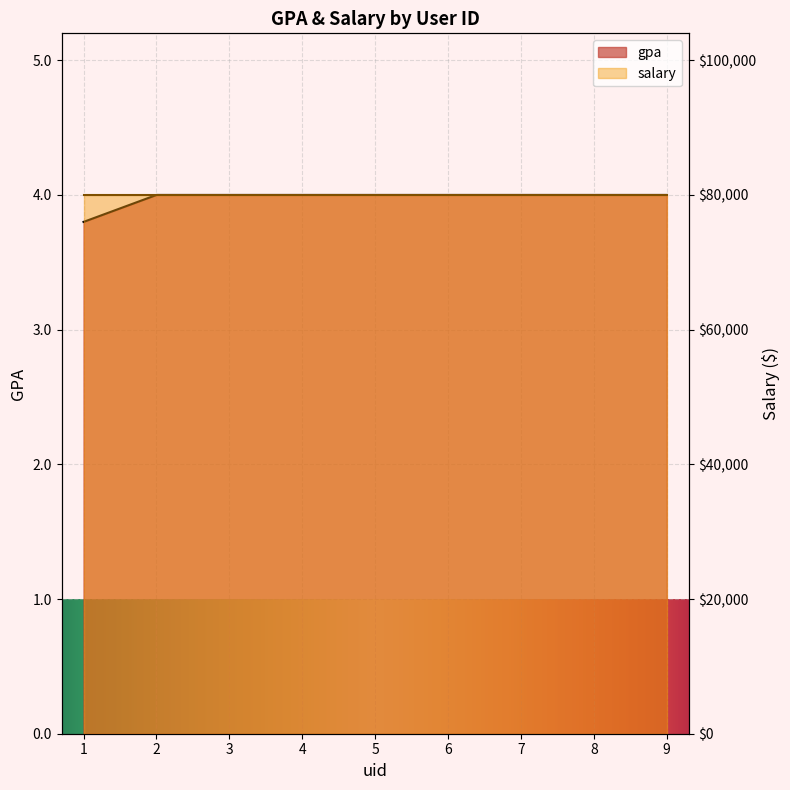

At which category does the chart reach its minimum across all series?

1